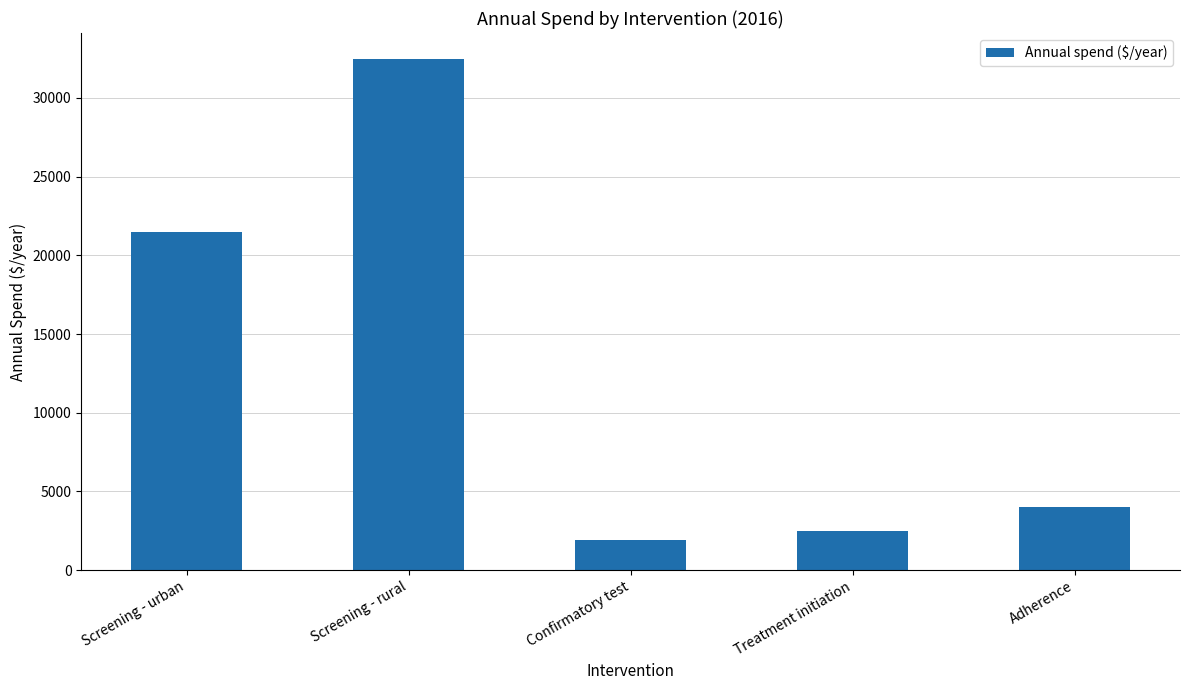

The value at Confirmatory test is 1900. True or false?

True